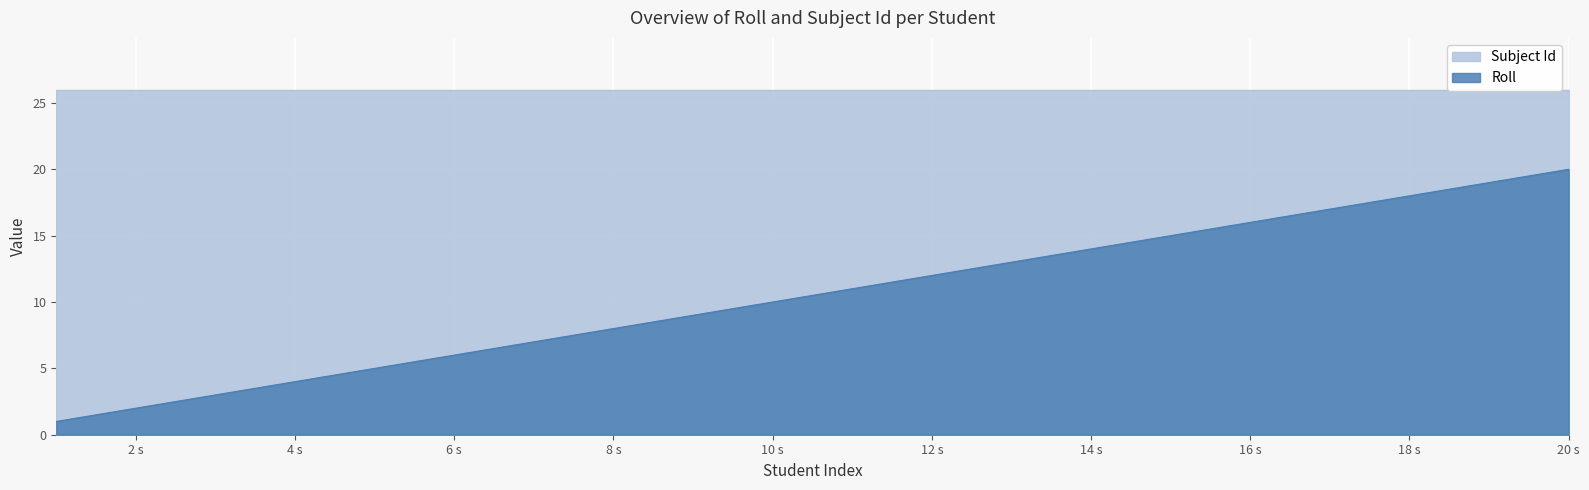

Is it true that Roll equals 20 at 20 s?

True